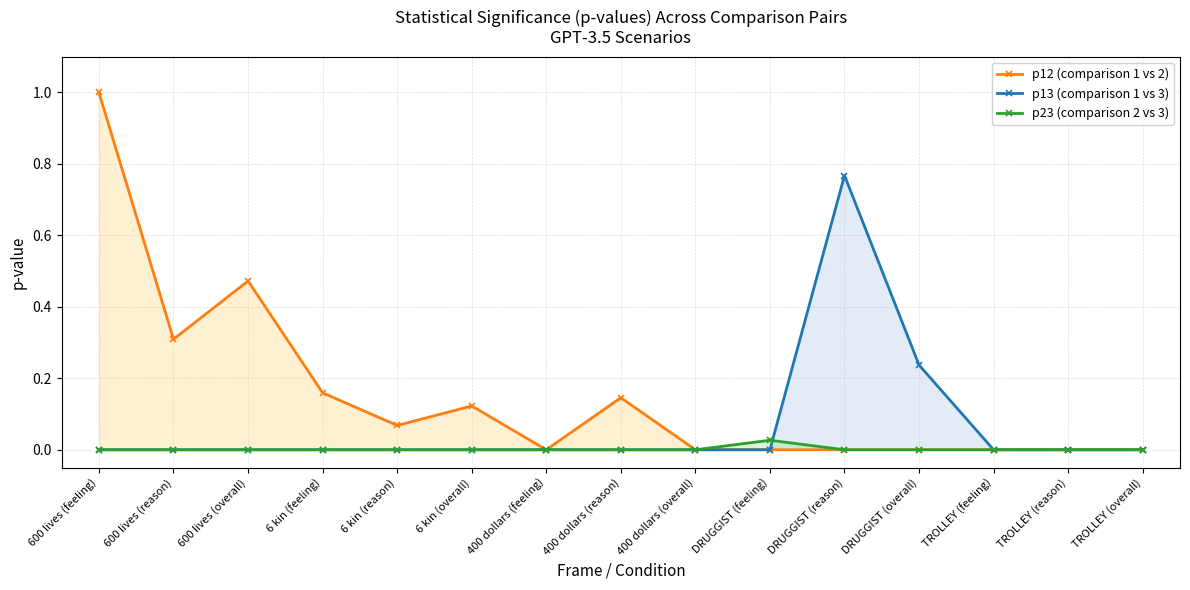

How many lines are shown in the chart?

3